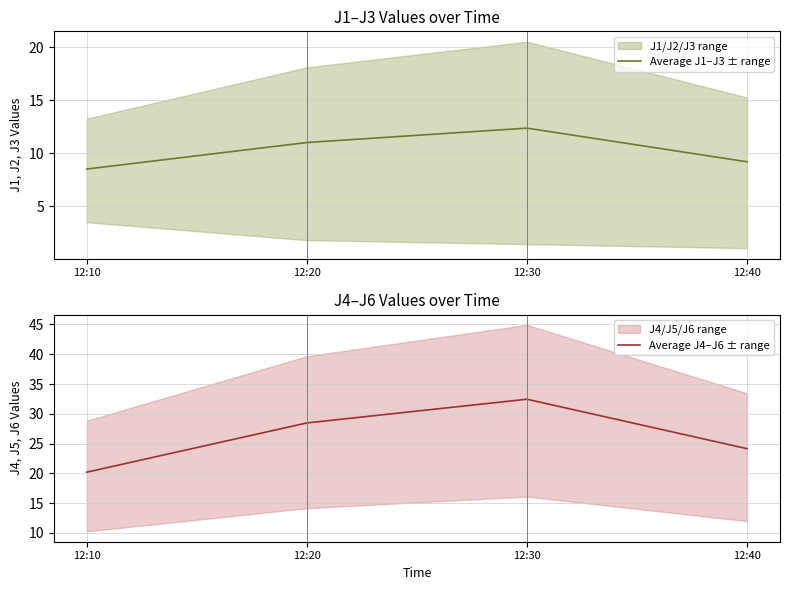

The Average J1–J3 ± range series shows 11.0 at 12:20. True or false?

True